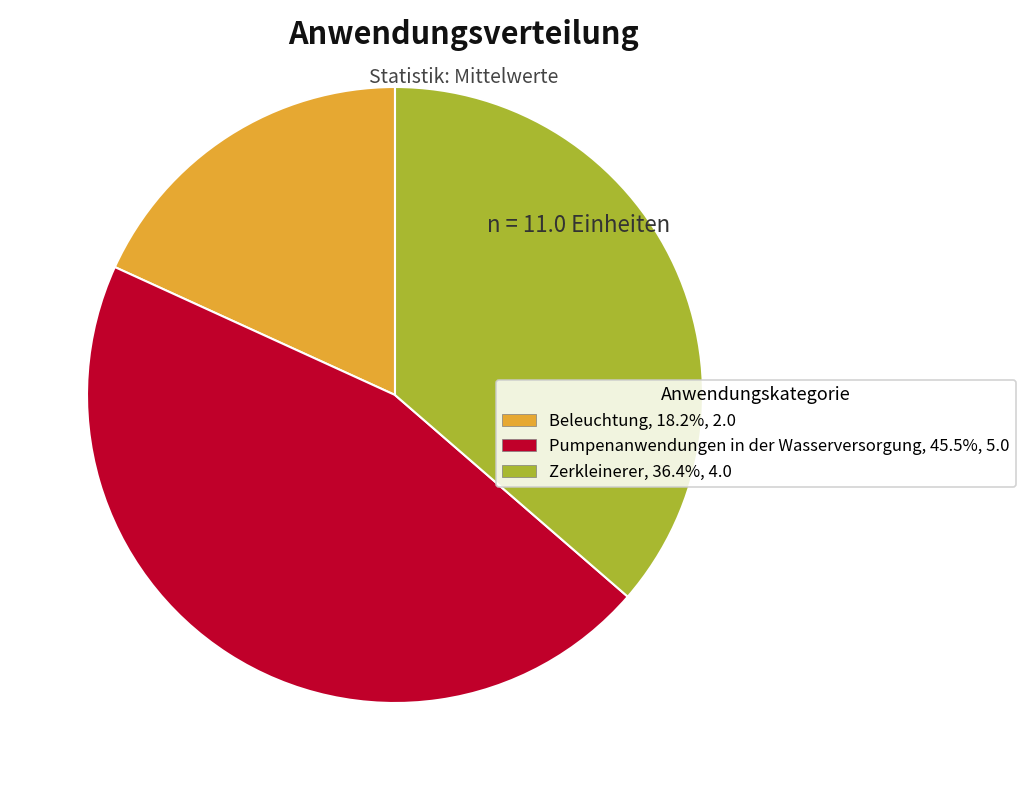

Does Beleuchtung represent more than half of the total?

No